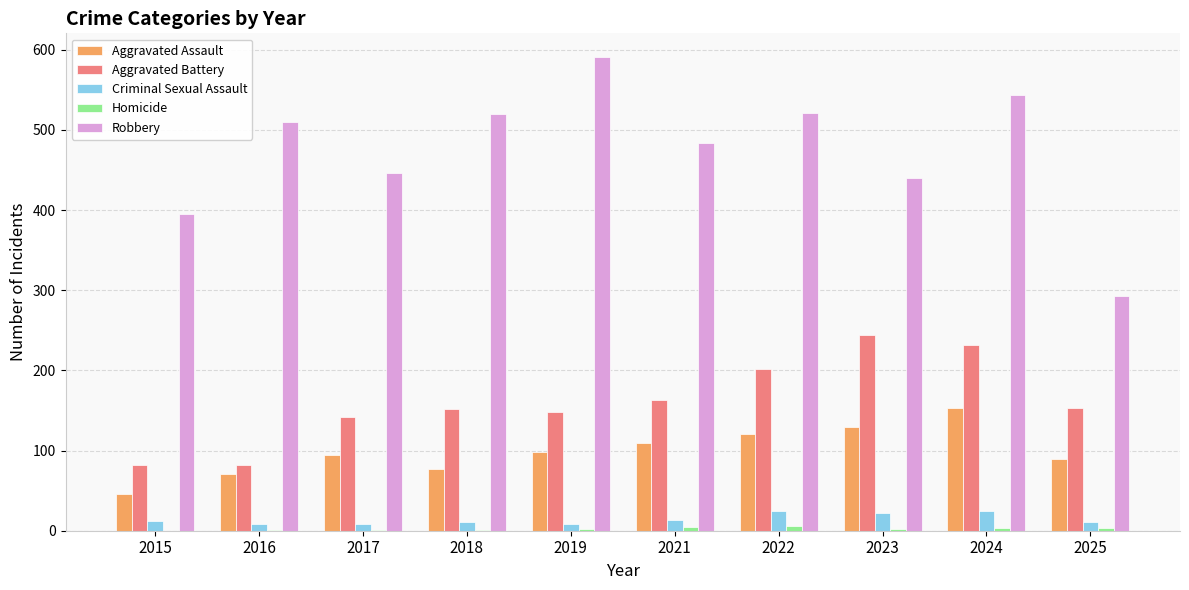

The value of Aggravated Battery at 2017 is 251. True or false?

False